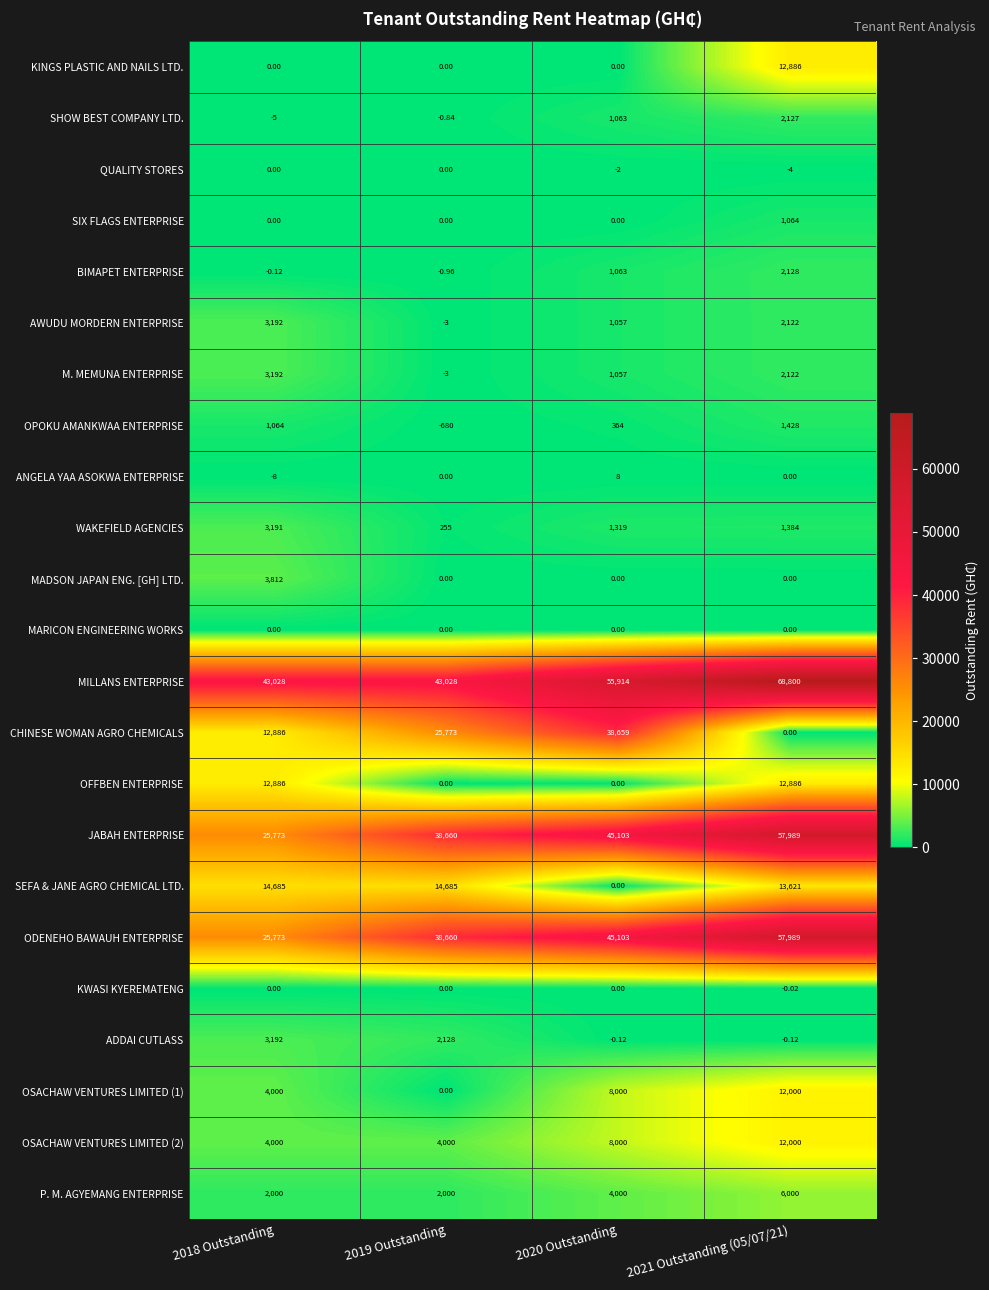

Which series has the largest total across all categories?

MILLANS ENTERPRISE